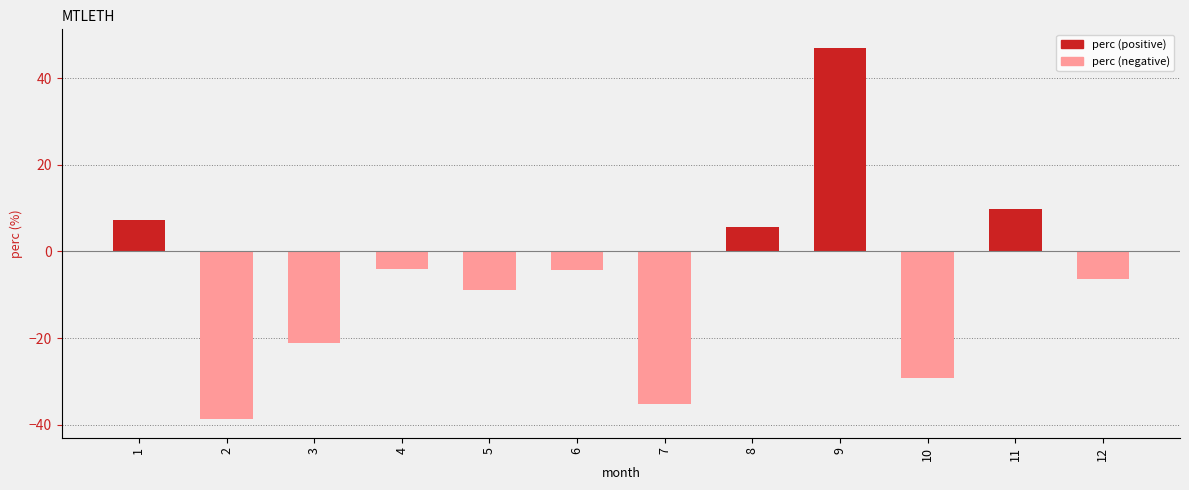

What is the approximate value at 2?

-38.7